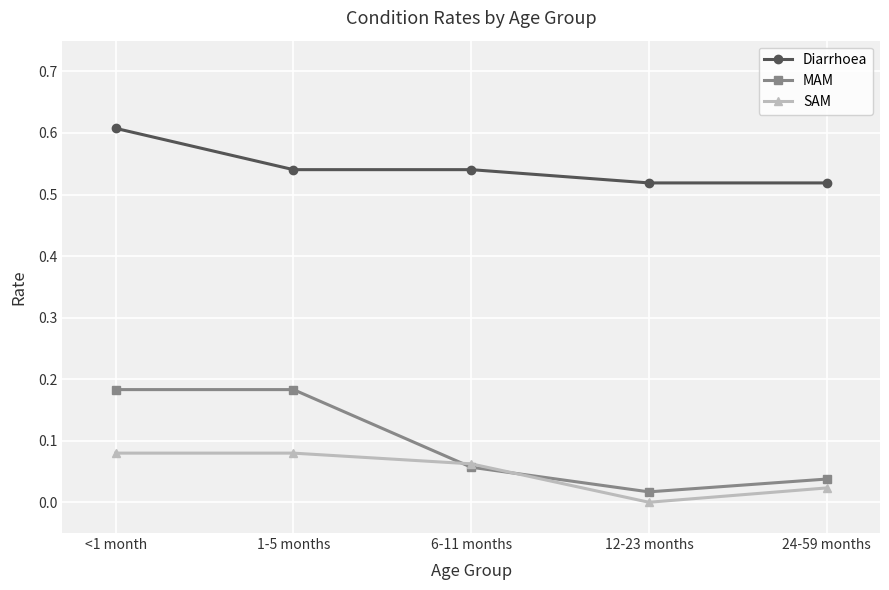

True or false: Diarrhoea has a value of 0.3 at 6-11 months.

False